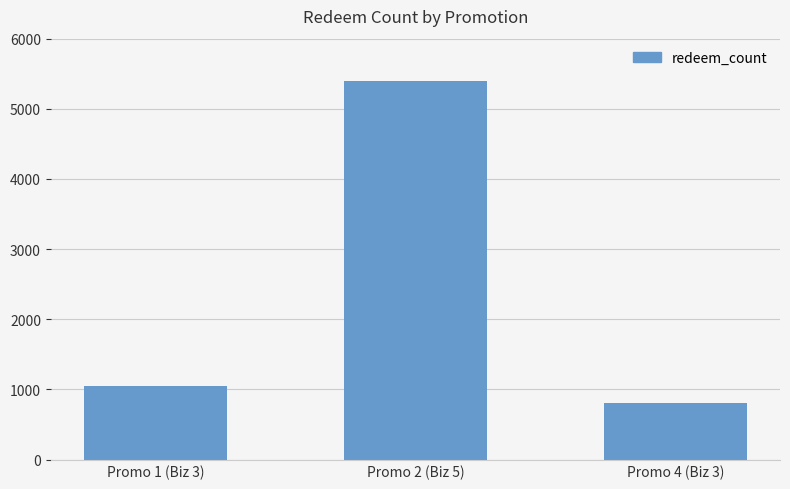

What is the difference between the values at Promo 4 (Biz 3) and Promo 2 (Biz 5)?

4582